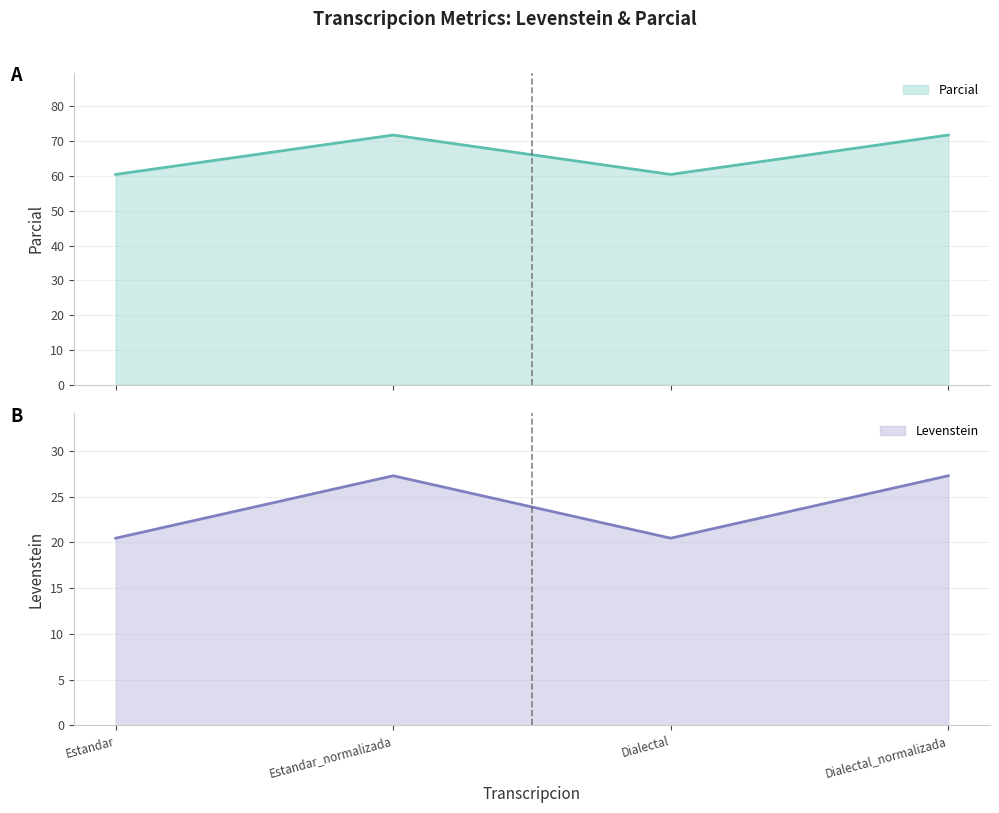

How many interior local peaks does the Parcial series have?

1